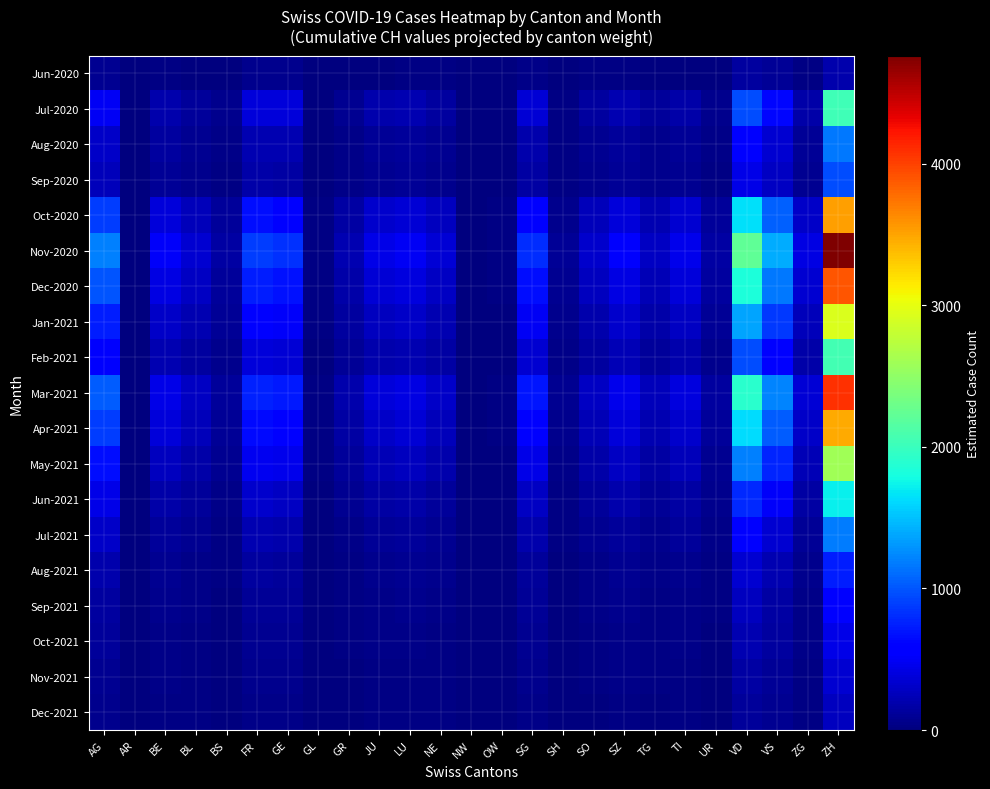

Which label corresponds to the largest value in the chart?

ZH